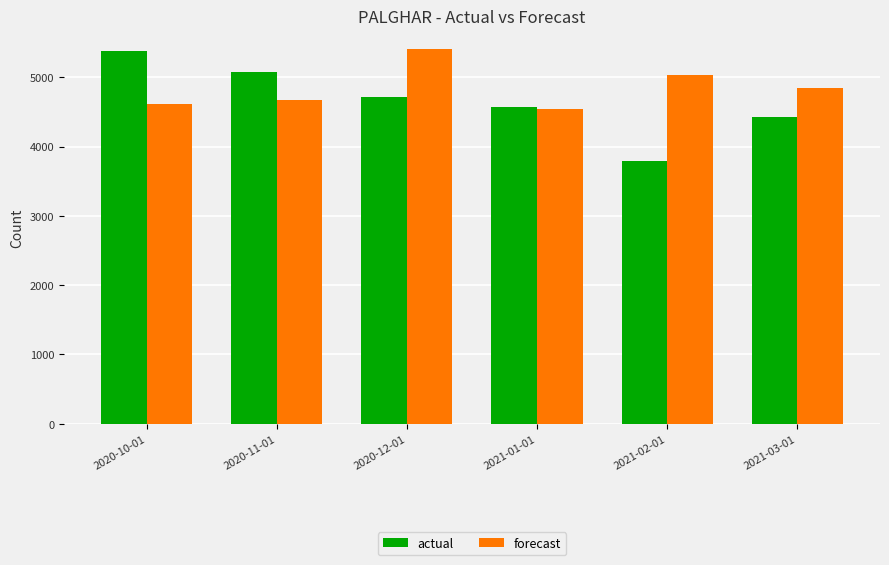

Where does the forecast series first go above 4845?

2020-12-01